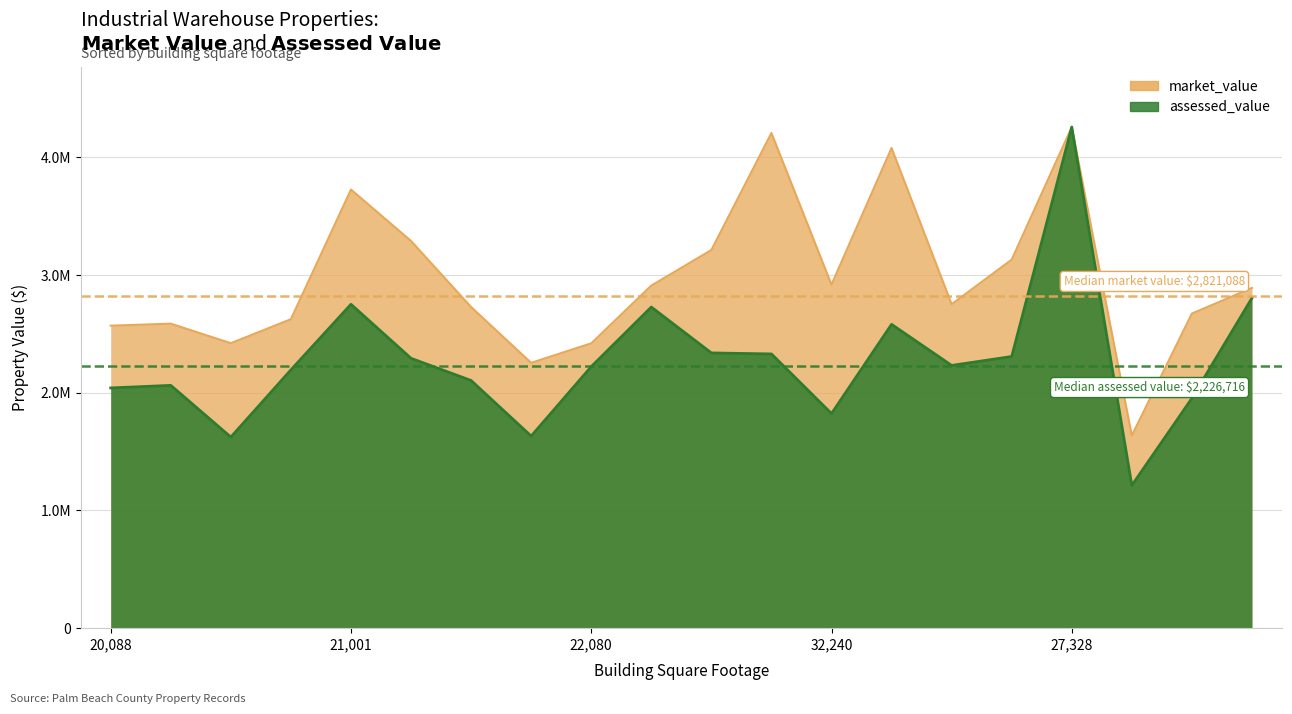

Between 23280 and 23985, which series saw the biggest shift?

assessed_value